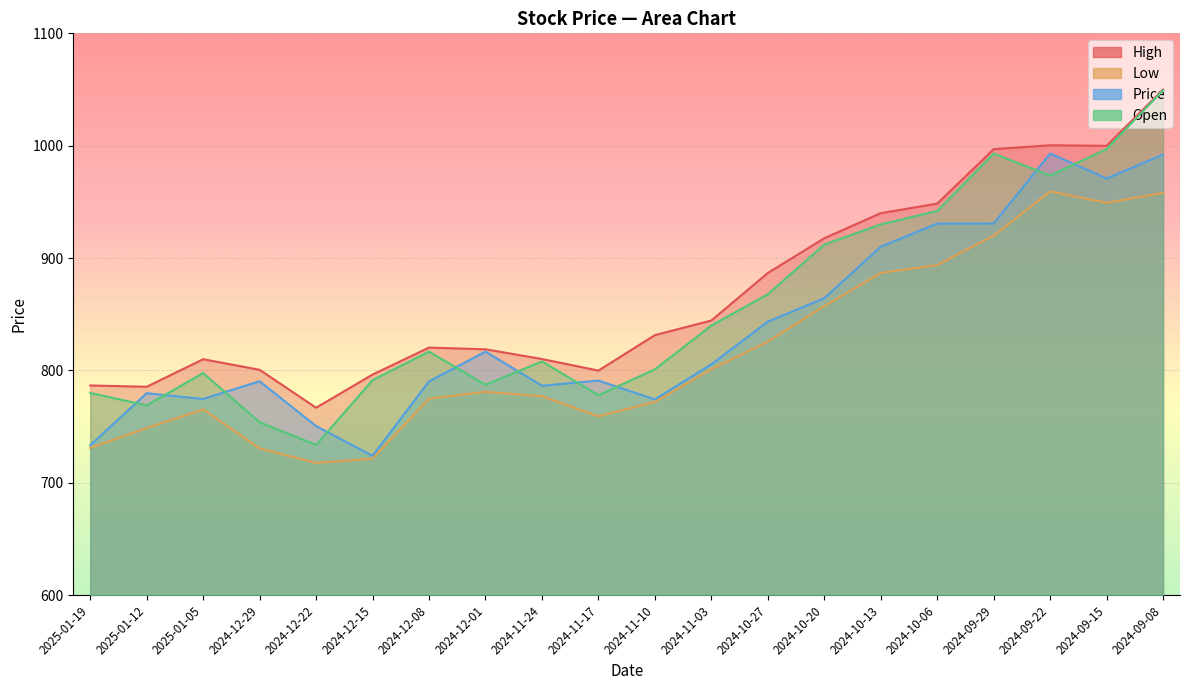

How many data points does each series have?

20